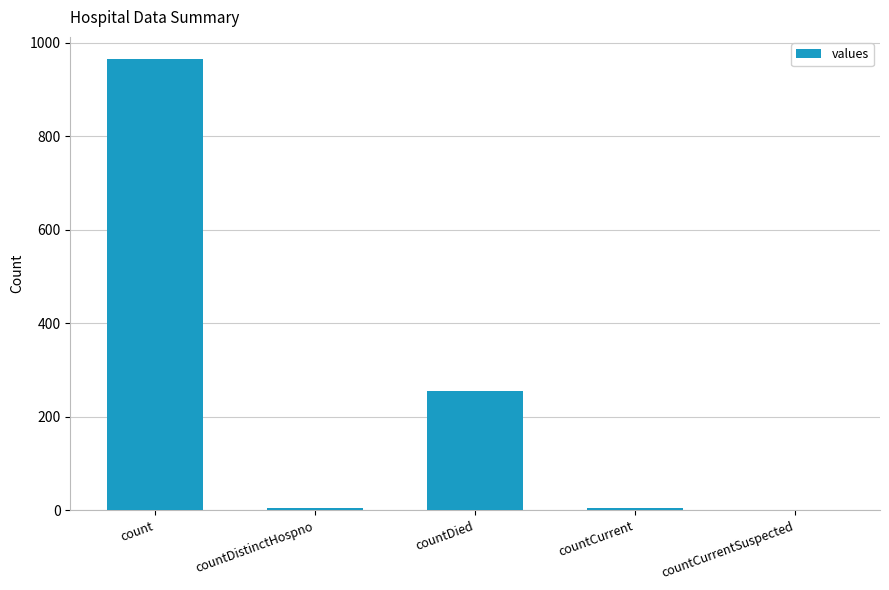

Which has a higher value, countCurrentSuspected or count?

count